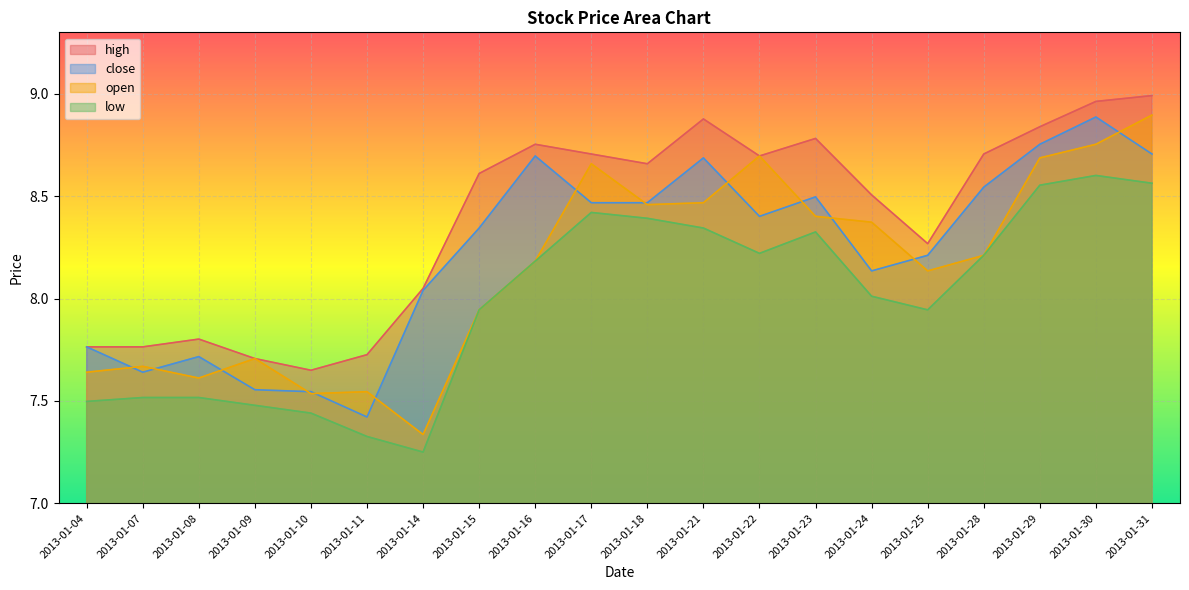

What is the maximum value shown in the chart?

9.0